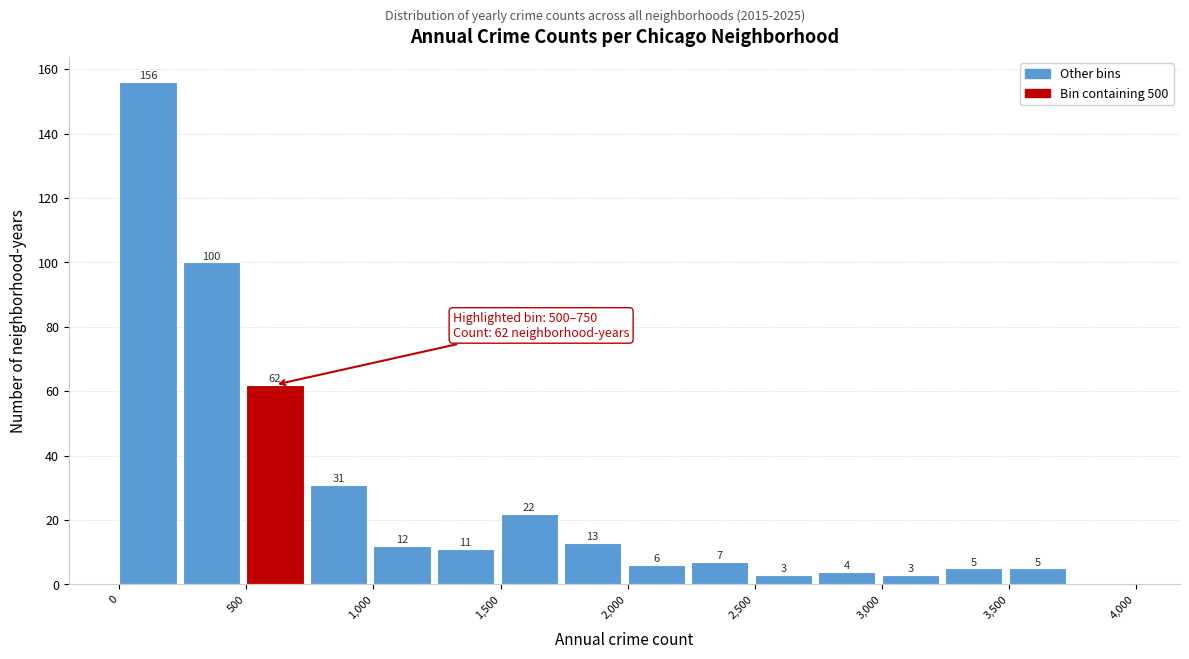

Over which range of the x-axis is the bar tallest?

0 to 250